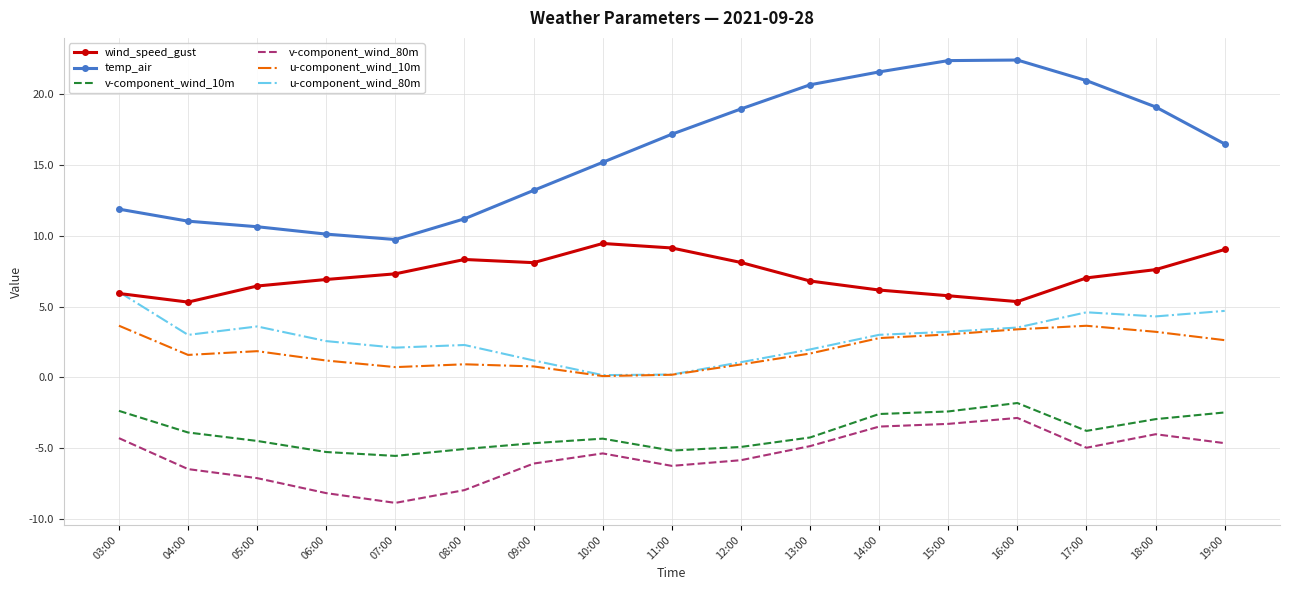

What is the greatest value displayed?

22.4